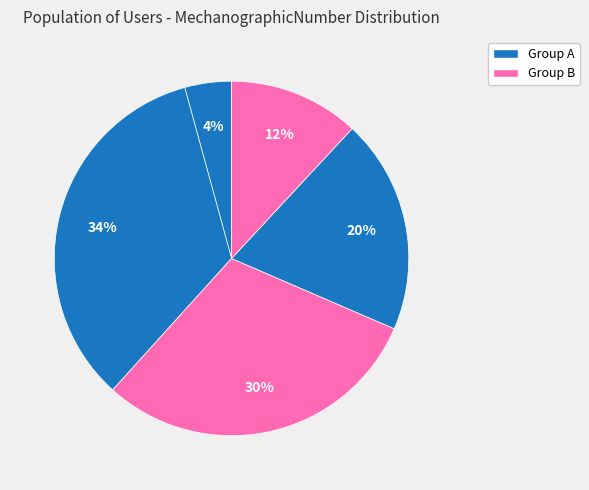

How many slices are in this pie chart?

5